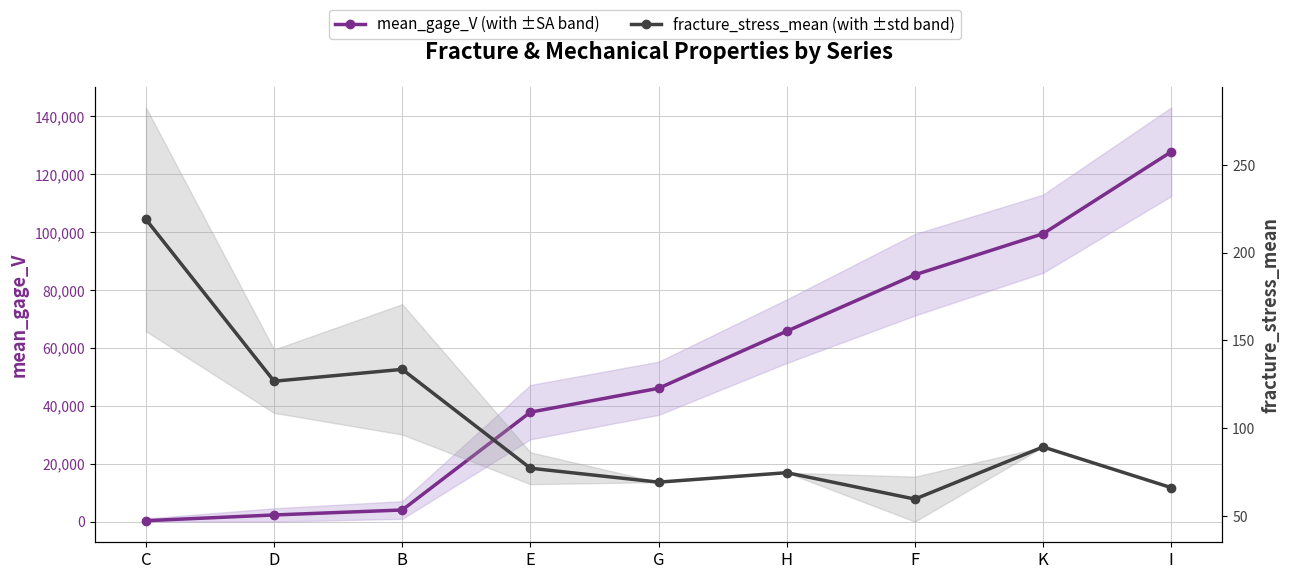

True or false: fracture_stress_mean and mean_gage_V cross at least once.

False